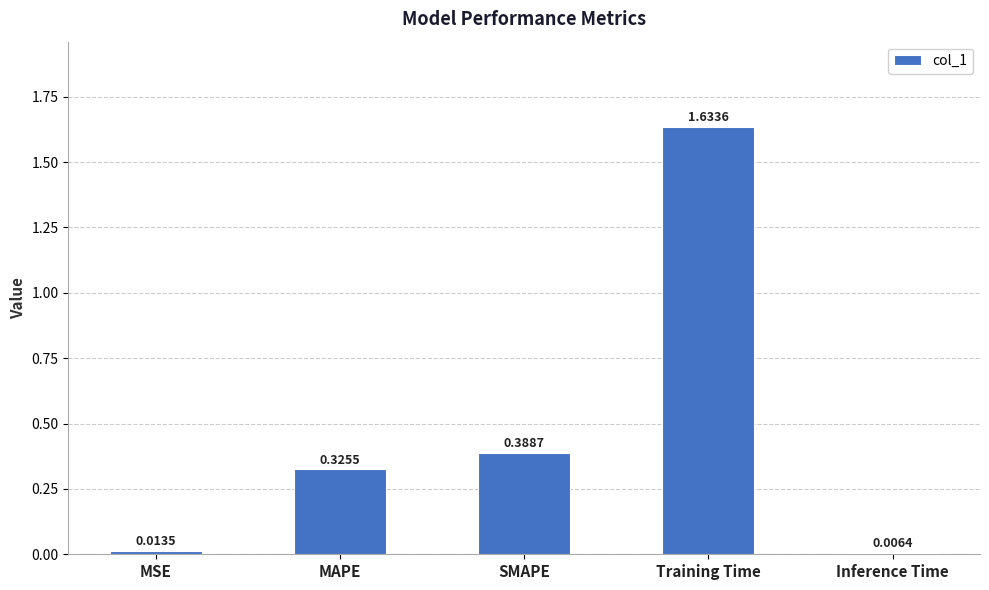

What is the label of the 4th bar from the right?

MAPE